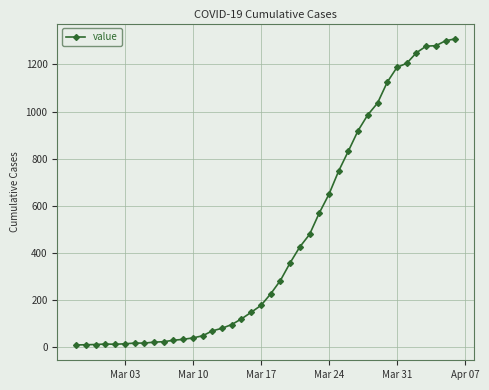

What is the difference between the maximum and minimum values?

1302